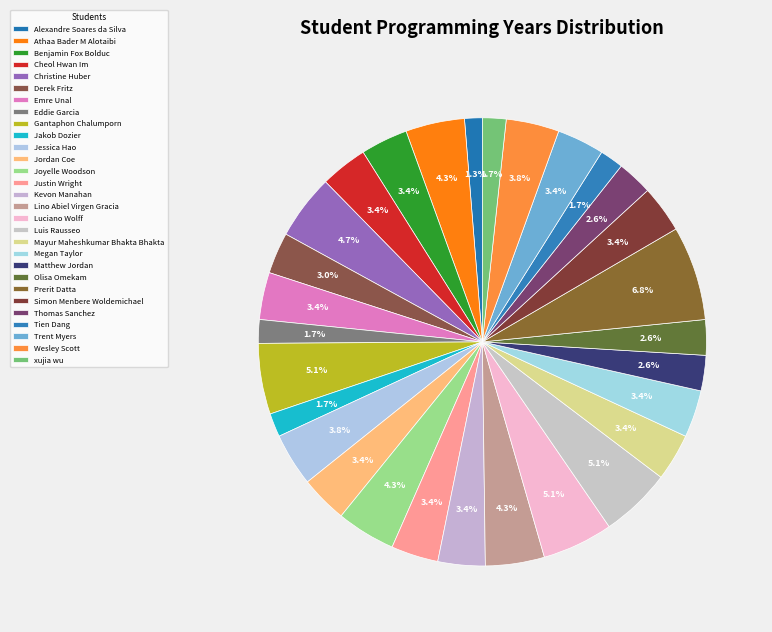

To the nearest percent, what is the average slice percentage?

3%